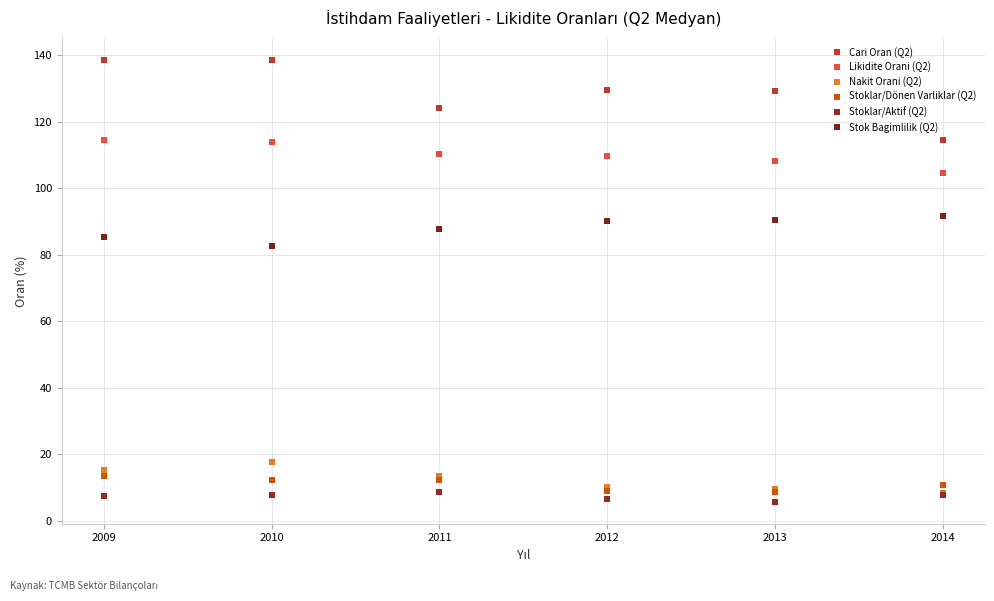

What is the smallest value displayed?

5.7